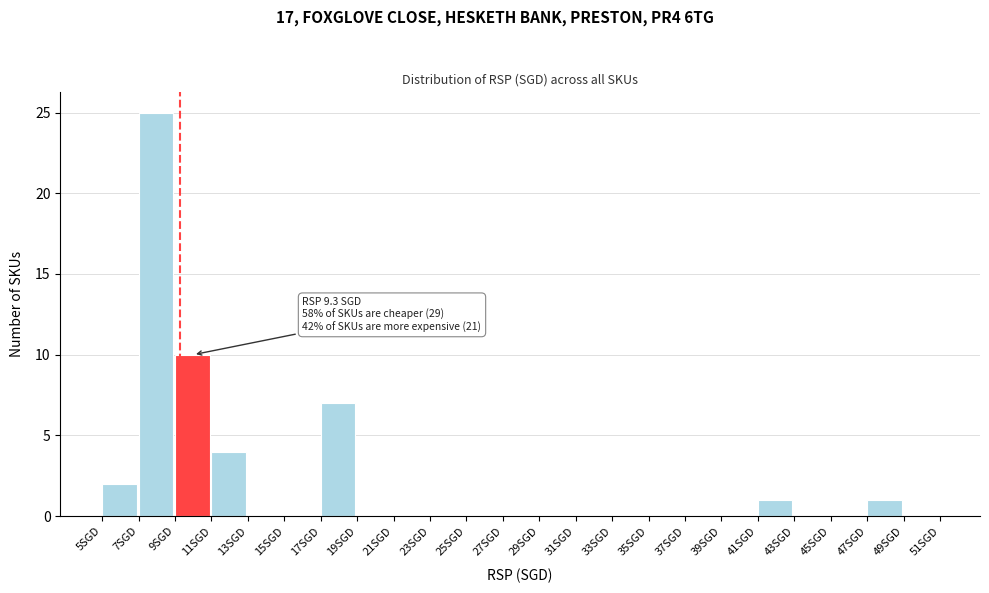

Over which range of the x-axis is the bar tallest?

7 to 9